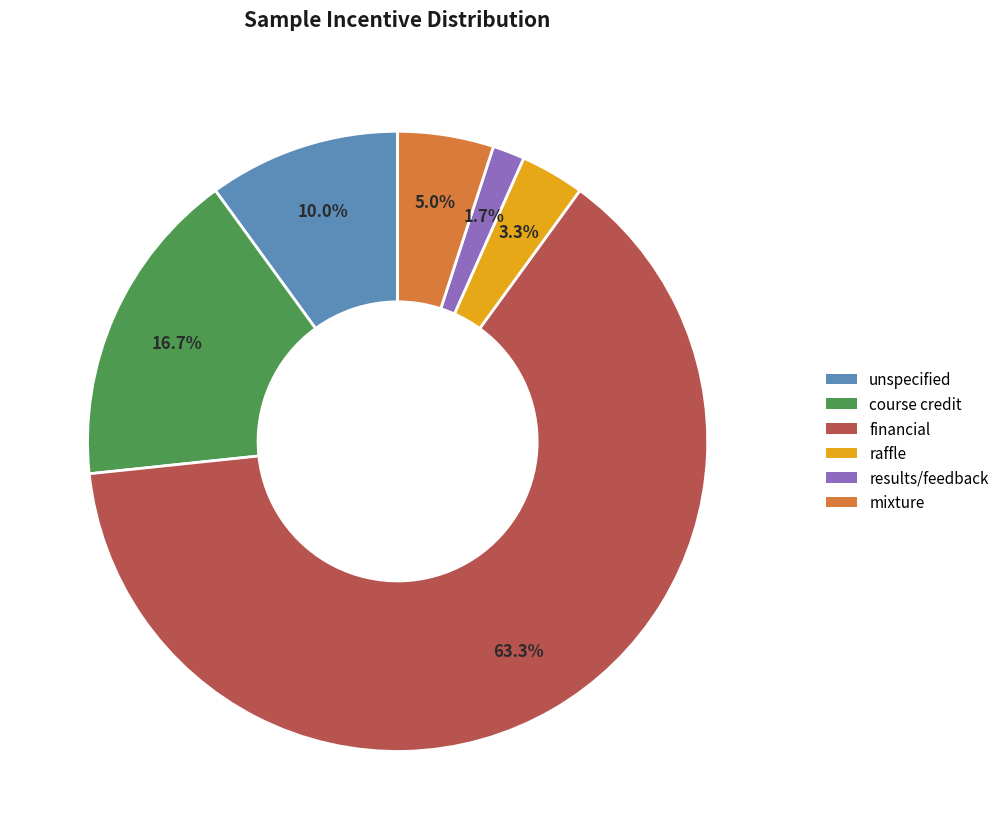

To the nearest percent, what is the difference between the unspecified and results/feedback slice percentages?

8%